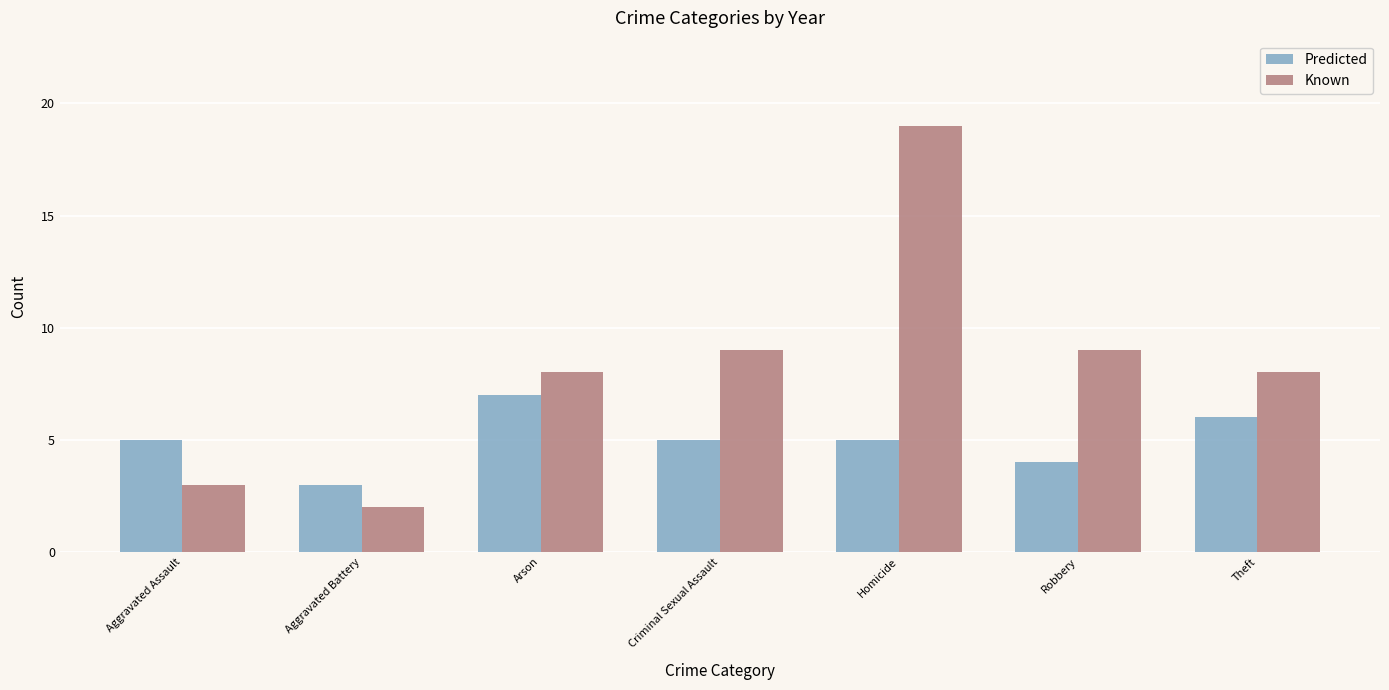

What is the label of the 4th bar from the right?

Criminal Sexual Assault